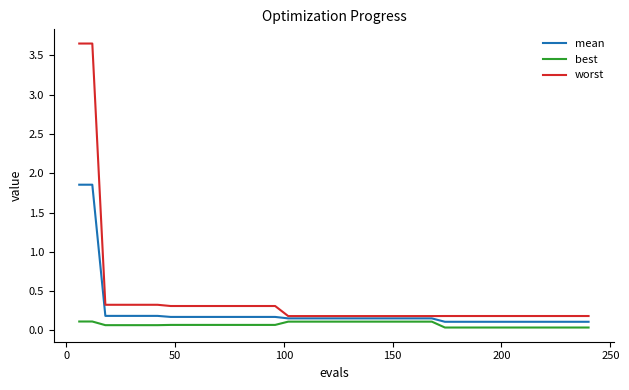

Which series has the largest total across all categories?

worst